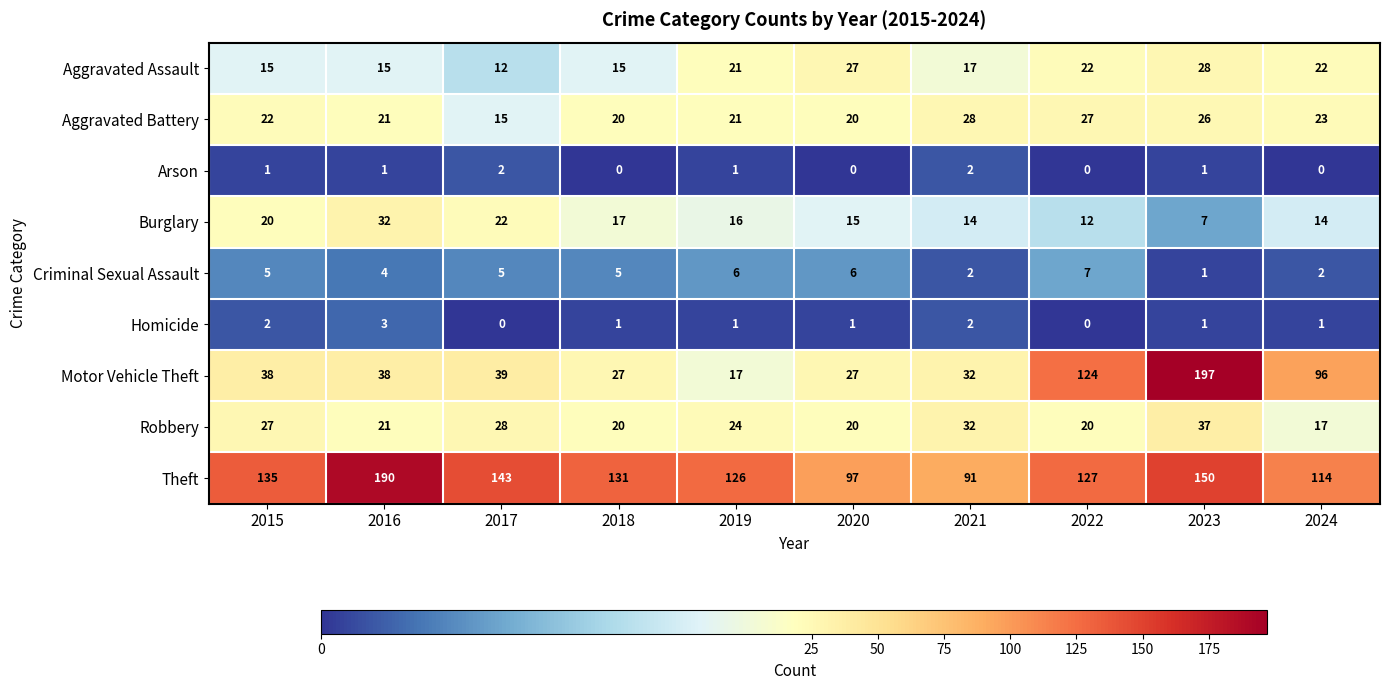

What is the sum of all Robbery values?

246